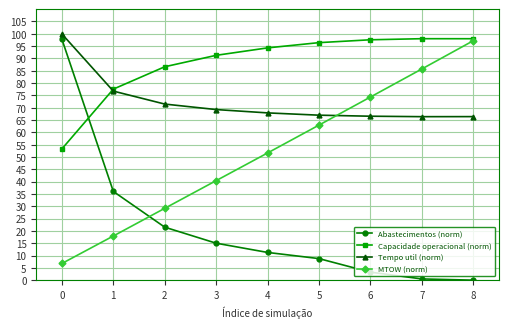

What is the sum of all Tempo util (norm) values?

651.4